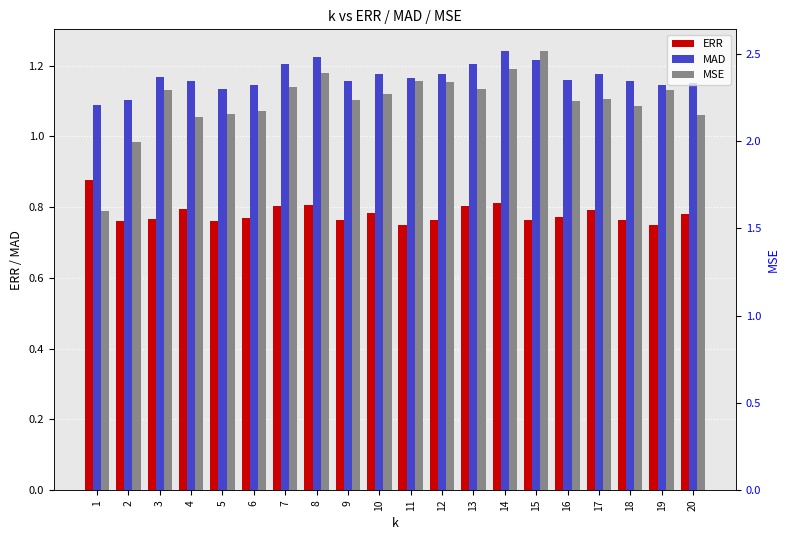

The value of MAD at 15 is 1.6. True or false?

False